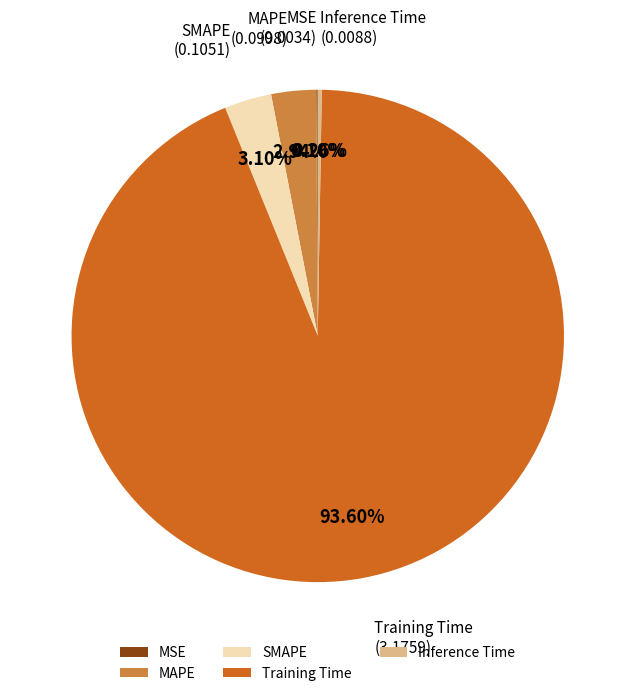

What is the largest slice in the pie chart?

Training Time